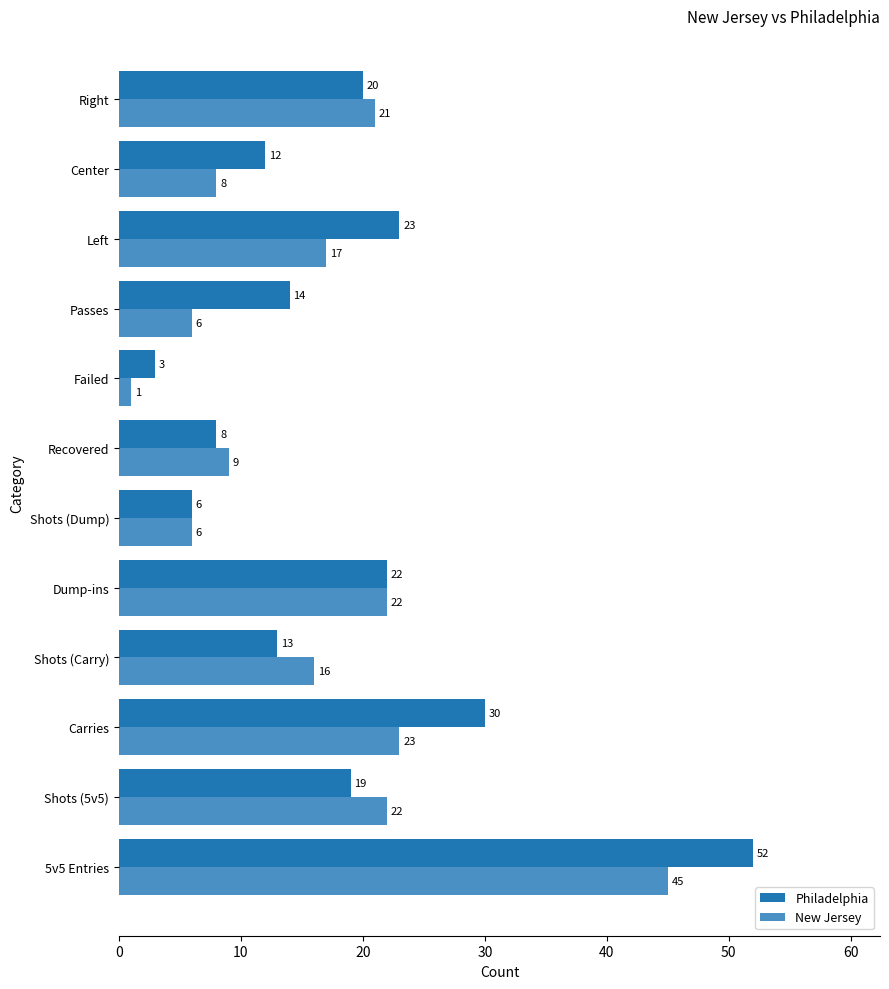

At which category is the sum across all series the highest?

5v5 Entries